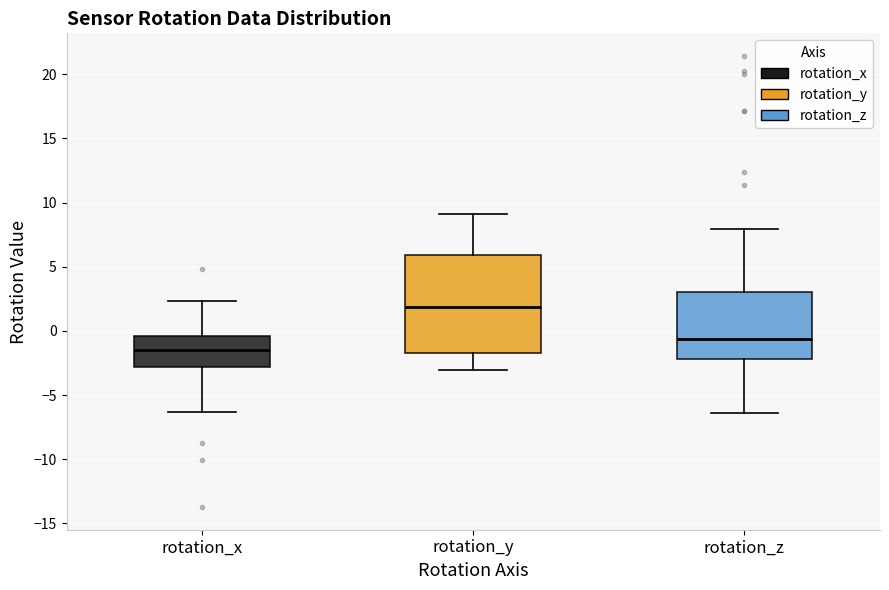

Reading left to right, transcribe this box plot: for each box, give where its median line is, the range the box spans, and where its two whiskers end, as read against the y-axis. The values are not printed on the chart, so give them approximately, as read against the axis.

rotation_x: median -1.5, box -3.0 to -0.5, whiskers -6.5 to 2.5
rotation_y: median 2.0, box -2.0 to 6.0, whiskers -3.0 to 9.0
rotation_z: median -0.5, box -2.0 to 3.0, whiskers -6.5 to 8.0